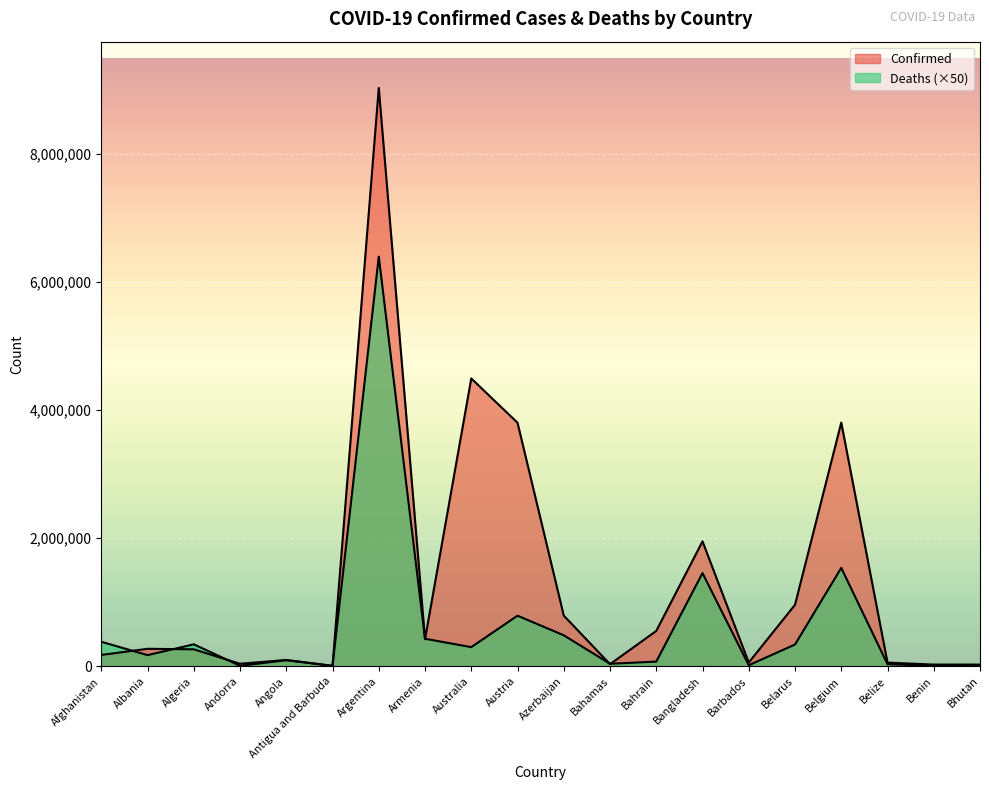

Rank the series by their maximum value, from highest to lowest.

Confirmed, Deaths